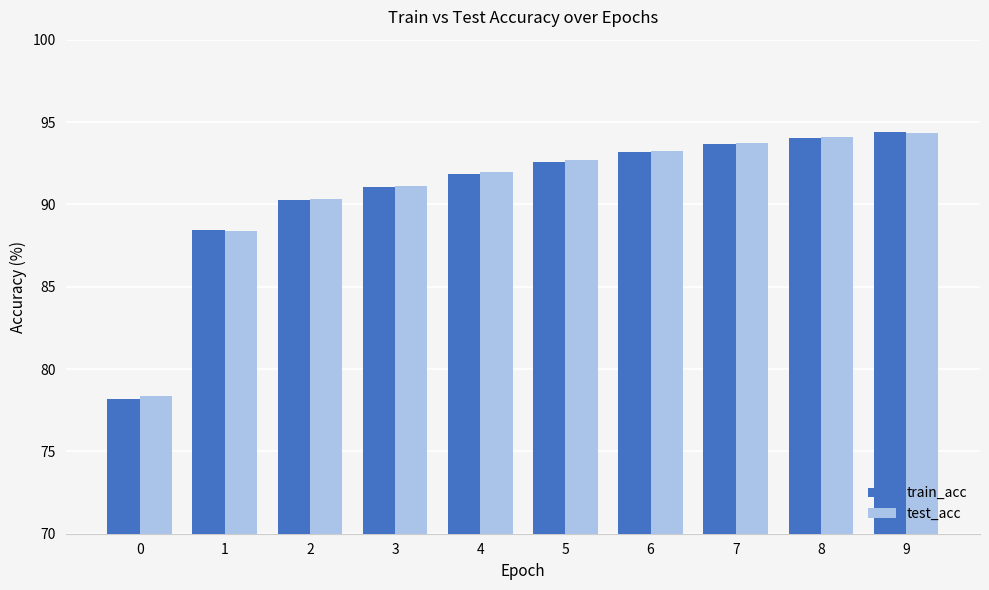

Is the value of train_acc at 4 greater than the value of test_acc at 7?

No